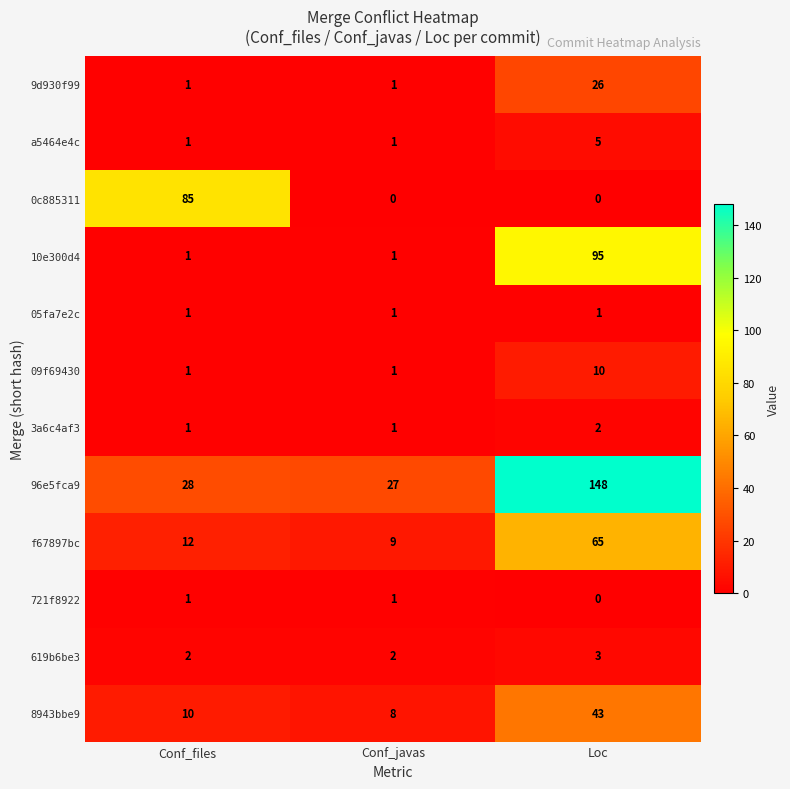

The value of f67897bc at Conf_javas is 4. True or false?

False